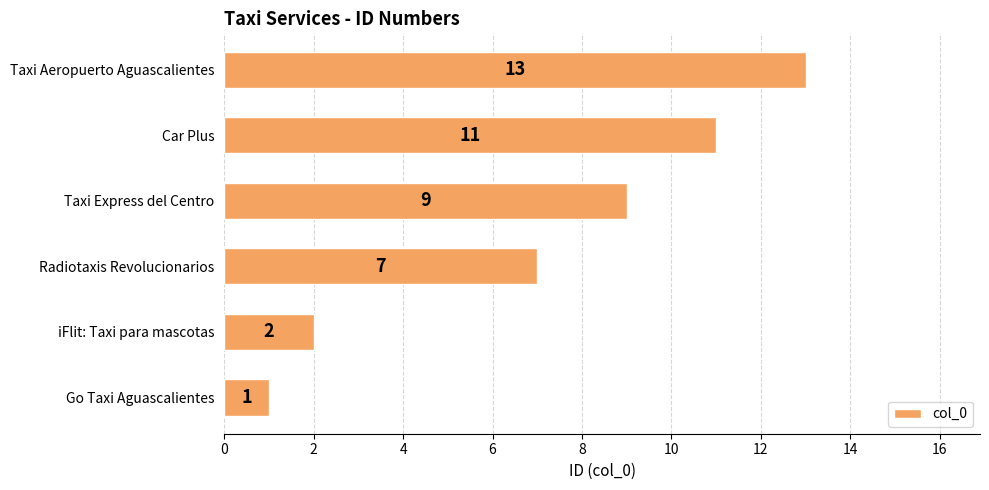

List the labels in order of value, smallest first.

Go Taxi Aguascalientes, iFlit: Taxi para mascotas, Radiotaxis Revolucionarios, Taxi Express del Centro, Car Plus, Taxi Aeropuerto Aguascalientes